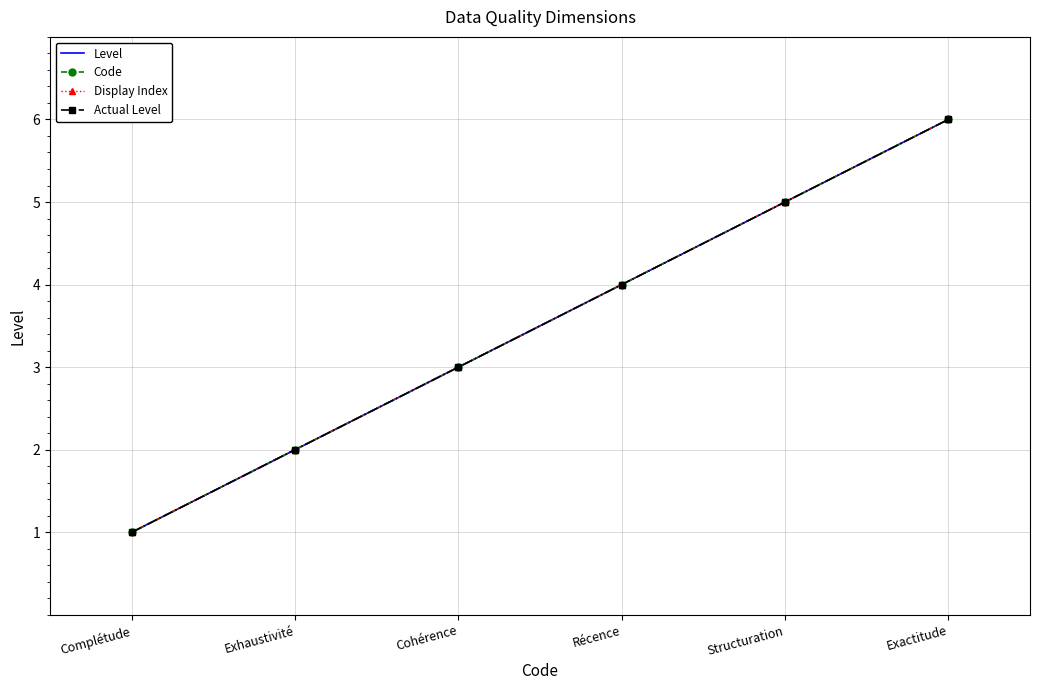

True or false: Level and Code intersect in this chart.

False